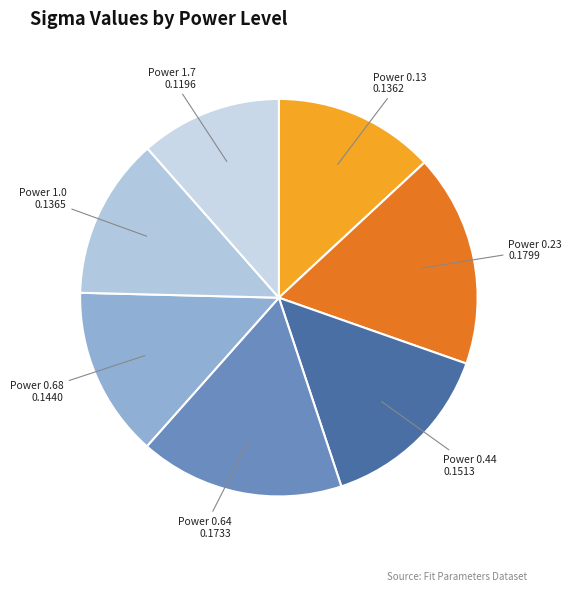

How many slices are in this pie chart?

7